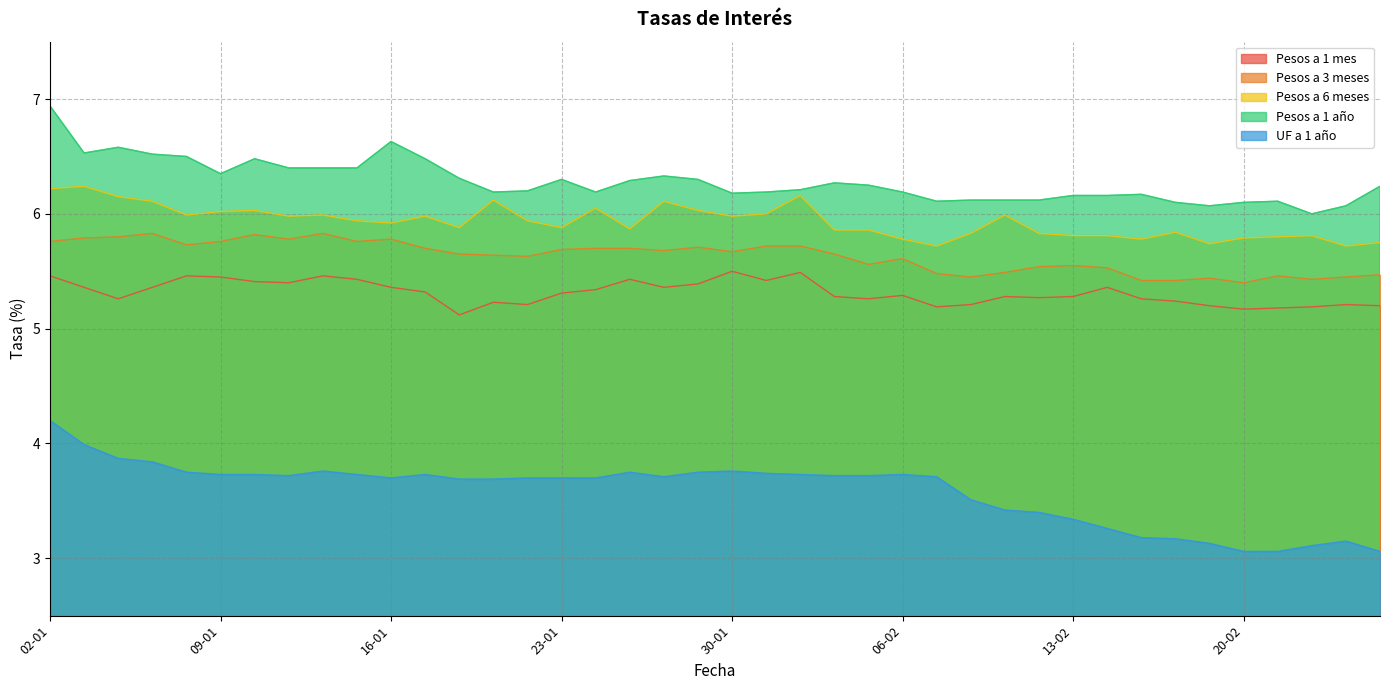

What is the difference between the maximum and minimum values in the Pesos a 6 meses series?

0.5